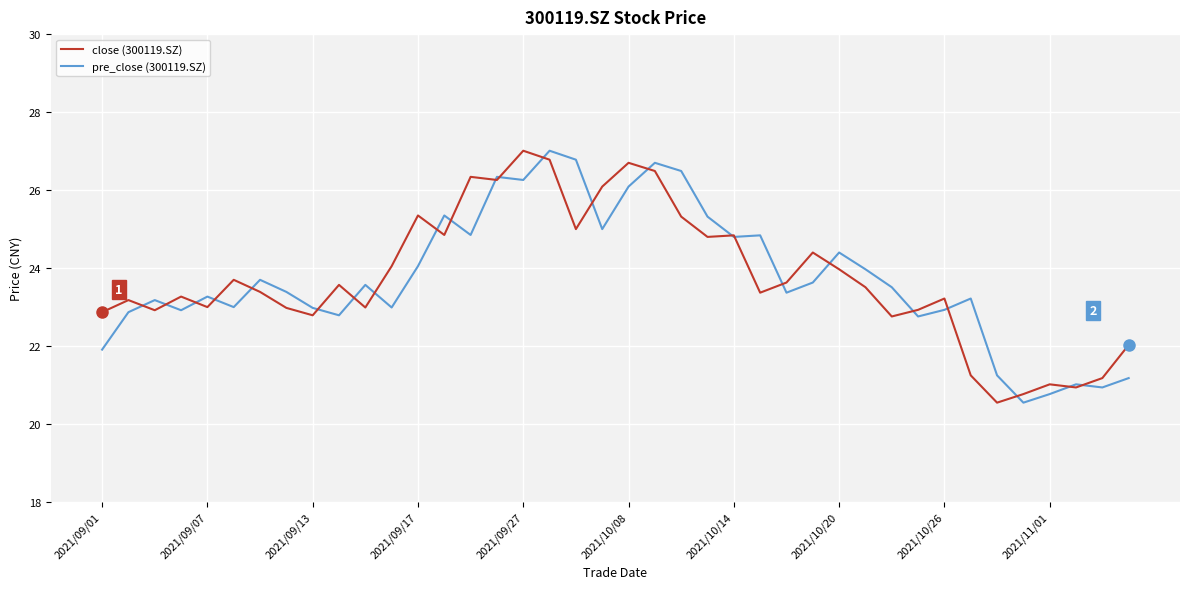

What is the maximum value for close (300119.SZ)?

27.0